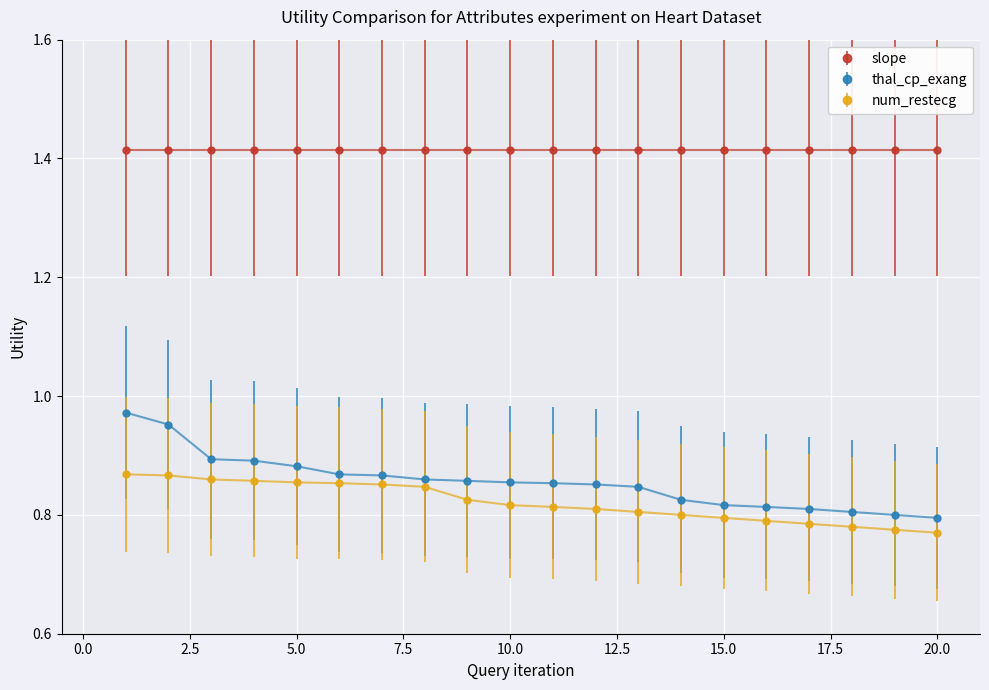

What is the sum of all num_restecg values?

16.4